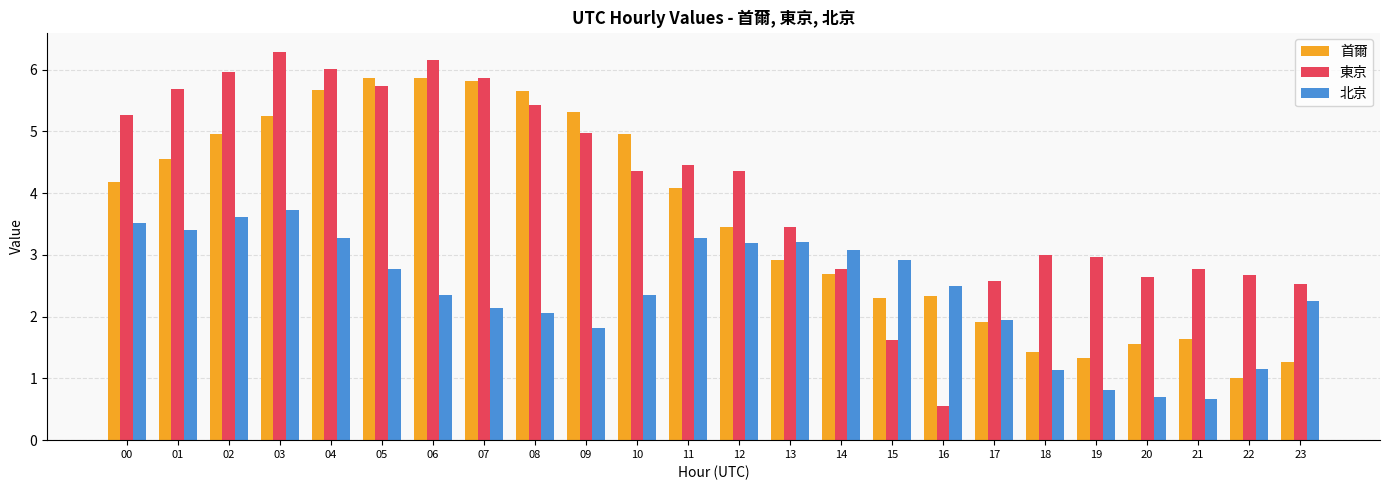

Which category has the lowest value in the 東京 series?

16